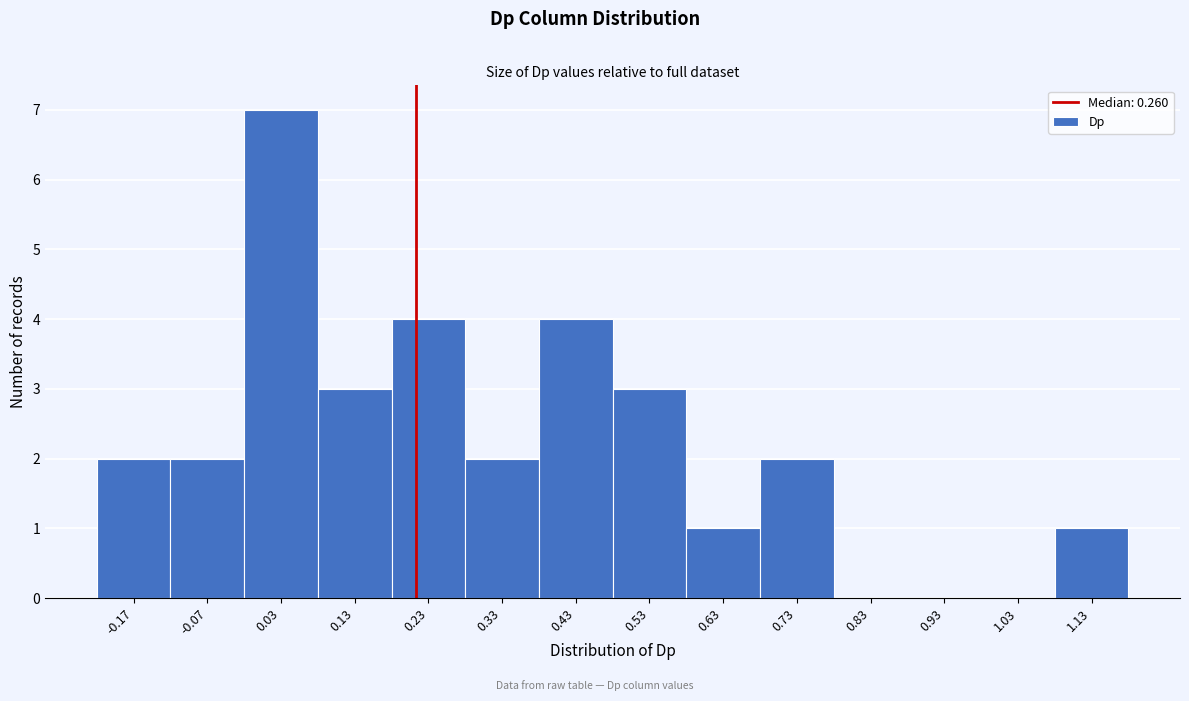

Reading left to right, extract all data points from this chart.

-0.17=2	-0.07=2	0.03=7	0.13=3	0.23=4	0.33=2	0.43=4	0.53=3	0.63=1	0.73=2	0.83=0	0.93=0	1.03=0	1.13=1